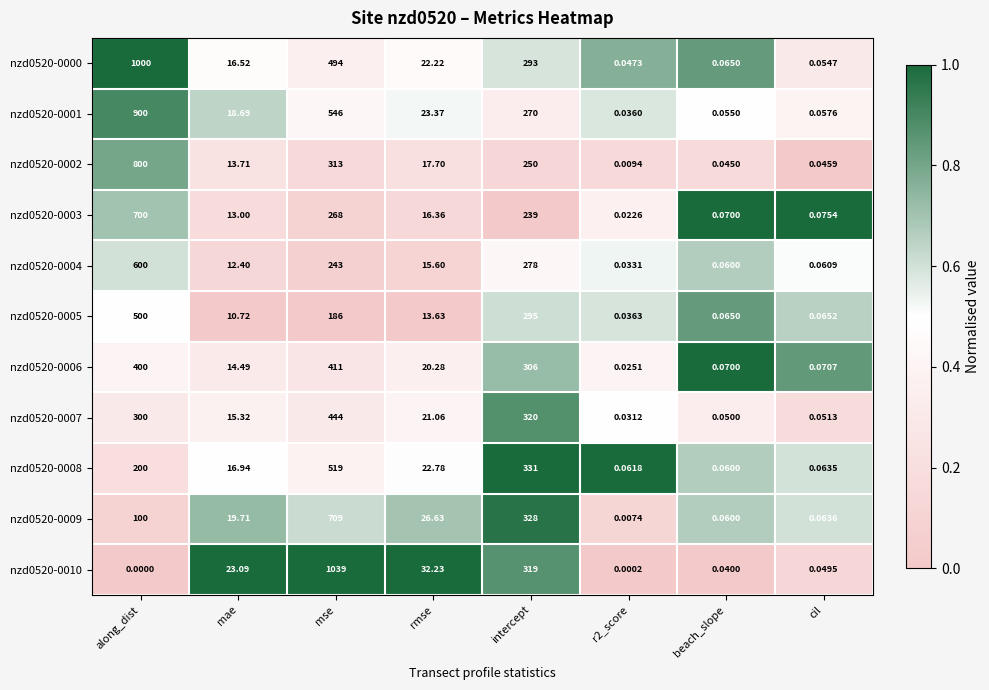

At rmse, list the series in order from largest to smallest.

nzd0520-0010, nzd0520-0009, nzd0520-0001, nzd0520-0008, nzd0520-0000, nzd0520-0007, nzd0520-0006, nzd0520-0002, nzd0520-0003, nzd0520-0004, nzd0520-0005